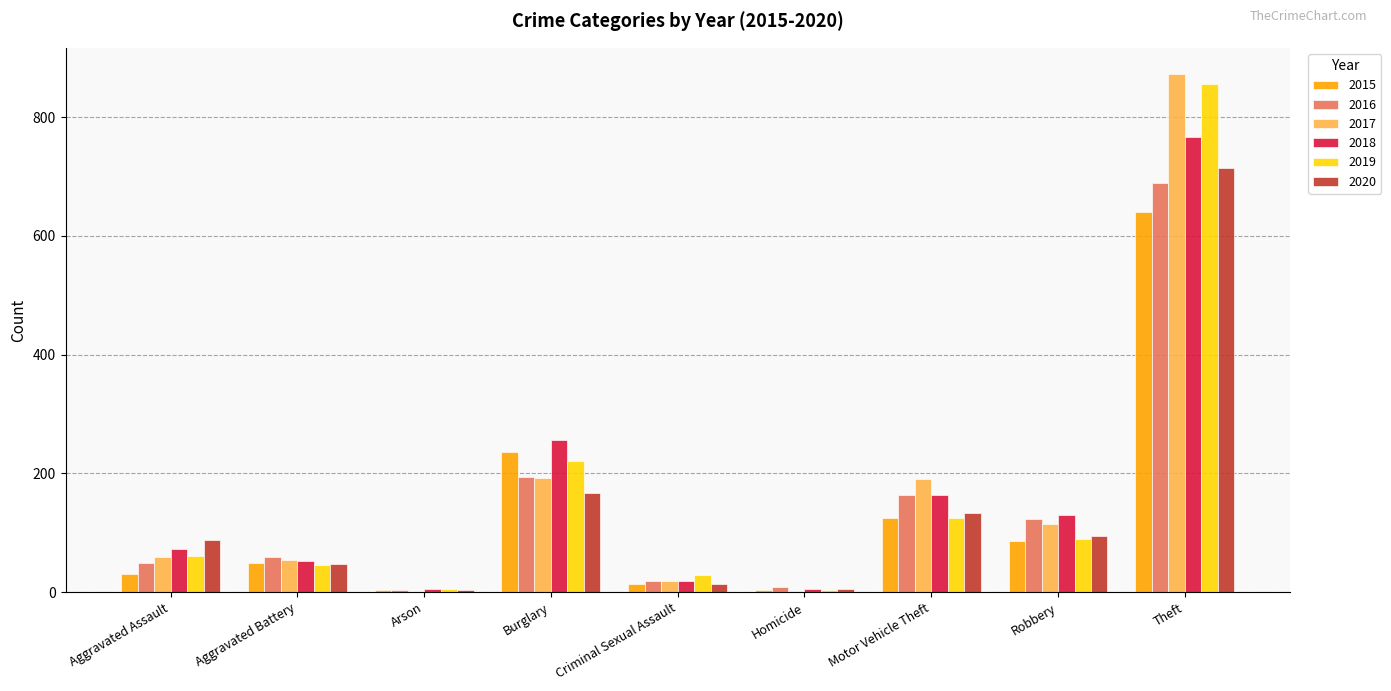

At which category is the sum across all series the highest?

Theft